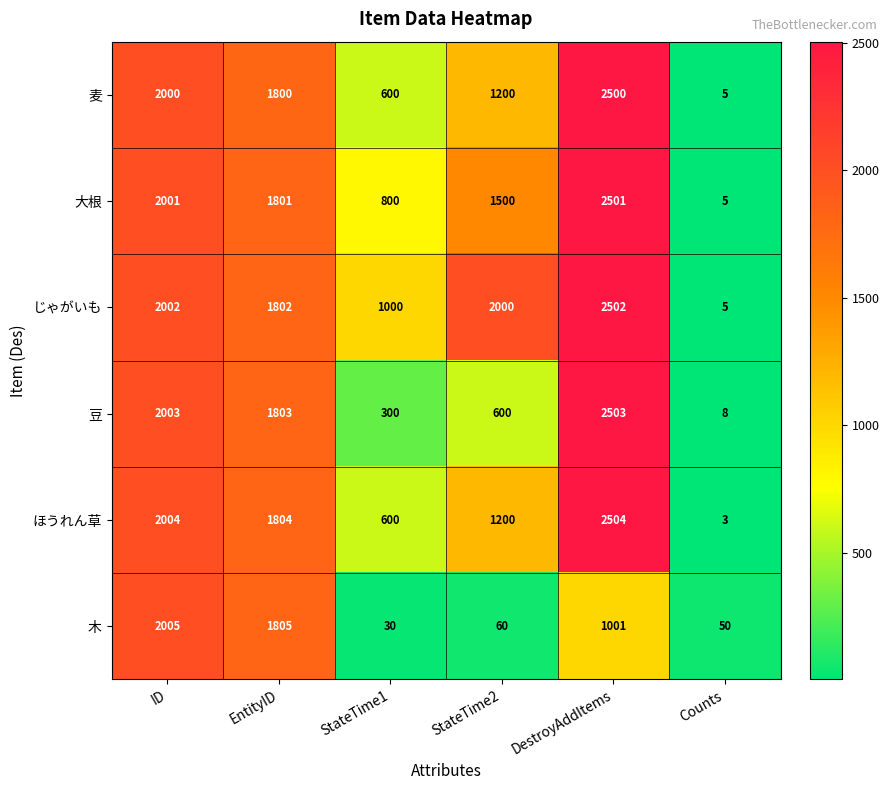

How many values in the ほうれん草 series are below 1804?

3